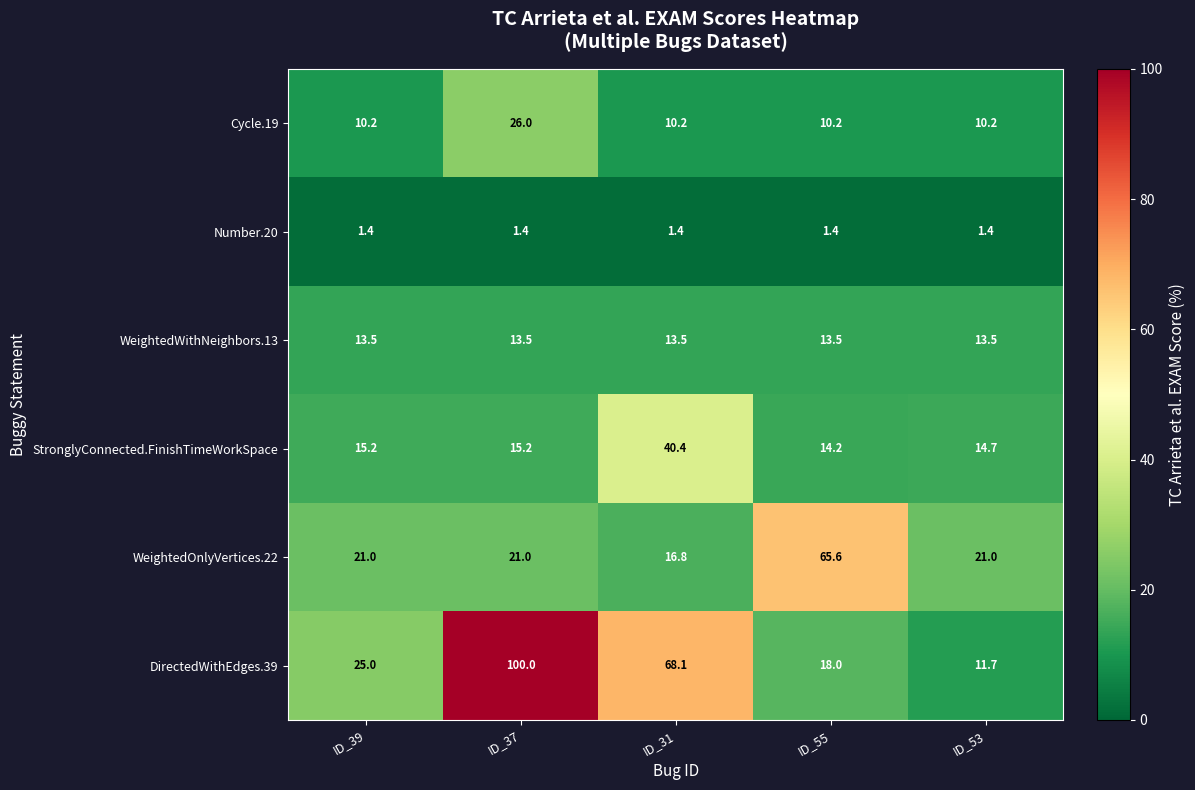

At which category is the sum across all series the highest?

ID_37